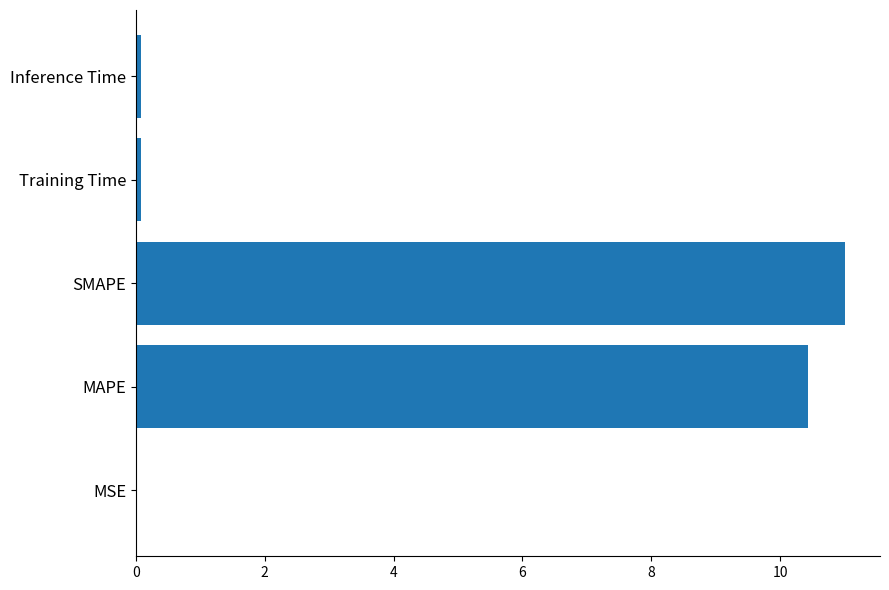

The value at SMAPE is 19.0. True or false?

False